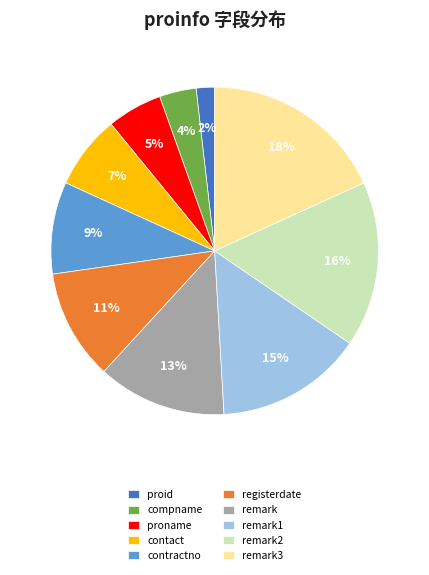

Which category has the smallest portion of the pie?

proid